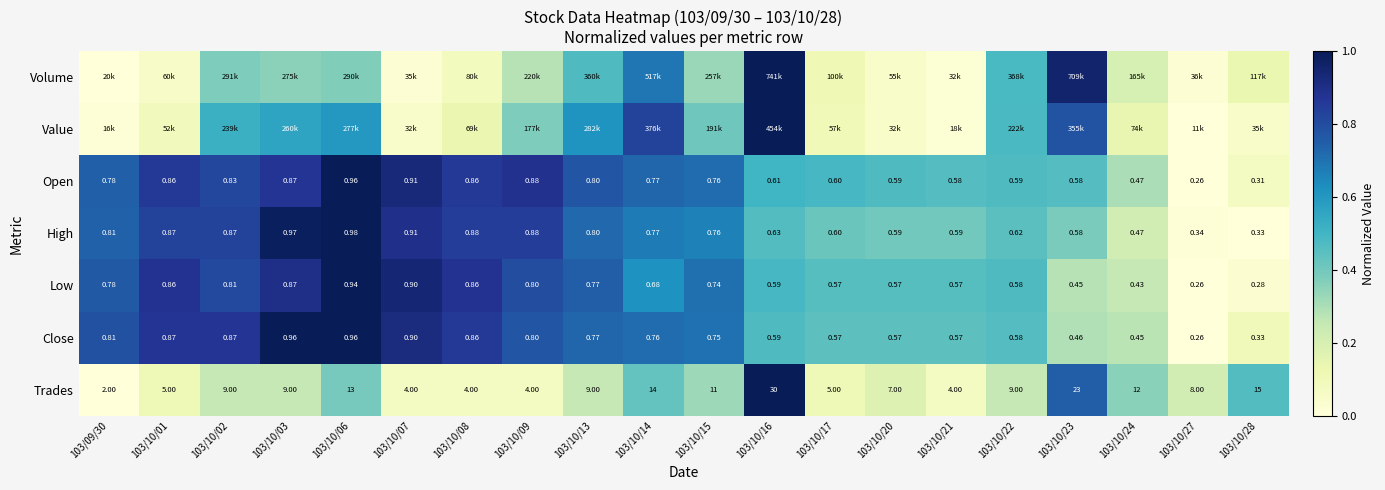

Is the value of Trades at 103/10/03 greater than the value of Low at 103/10/02?

Yes